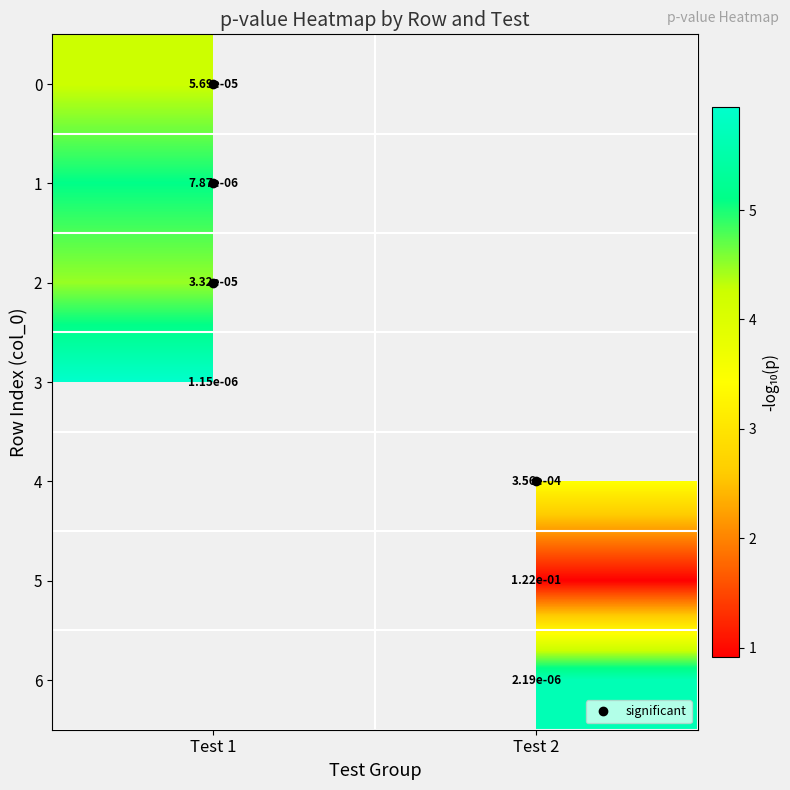

What is the highest value of the 0 series?

4.2